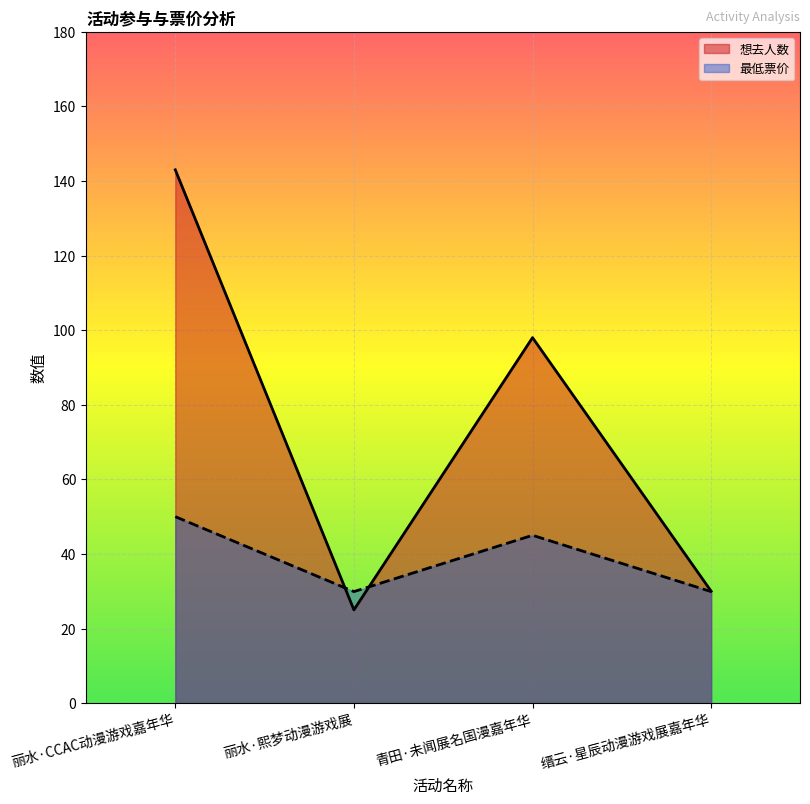

Which series has the largest range (max minus min)?

想去人数